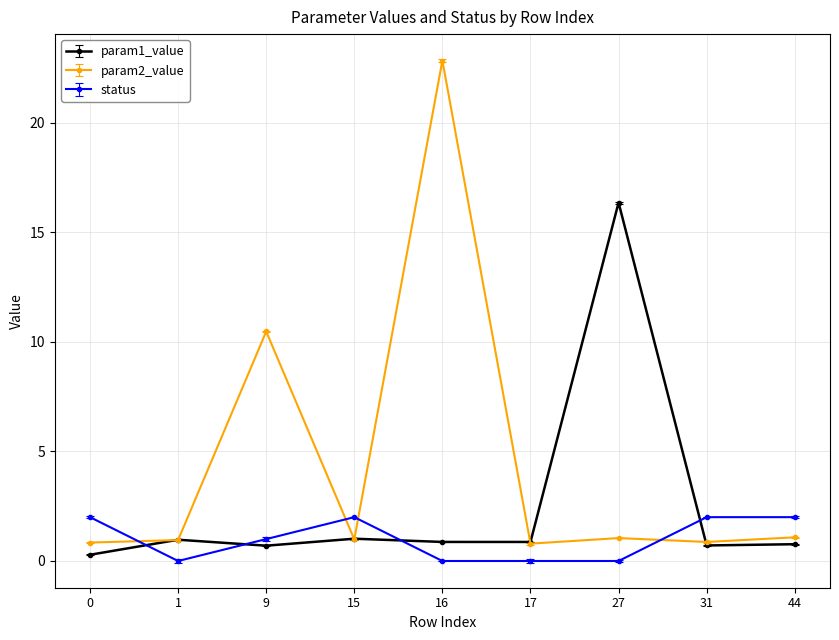

Which label corresponds to the largest value in the chart?

16